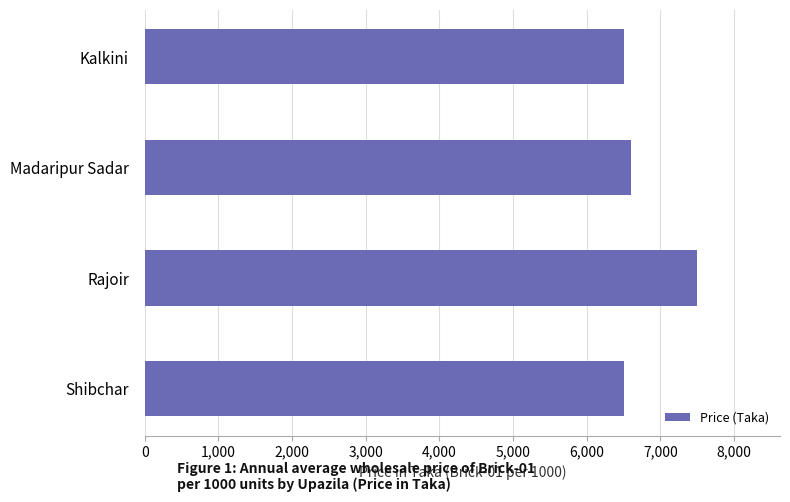

Reading top to bottom, what are all the values shown in this chart?

Kalkini=6500	Madaripur Sadar=6600	Rajoir=7500	Shibchar=6500